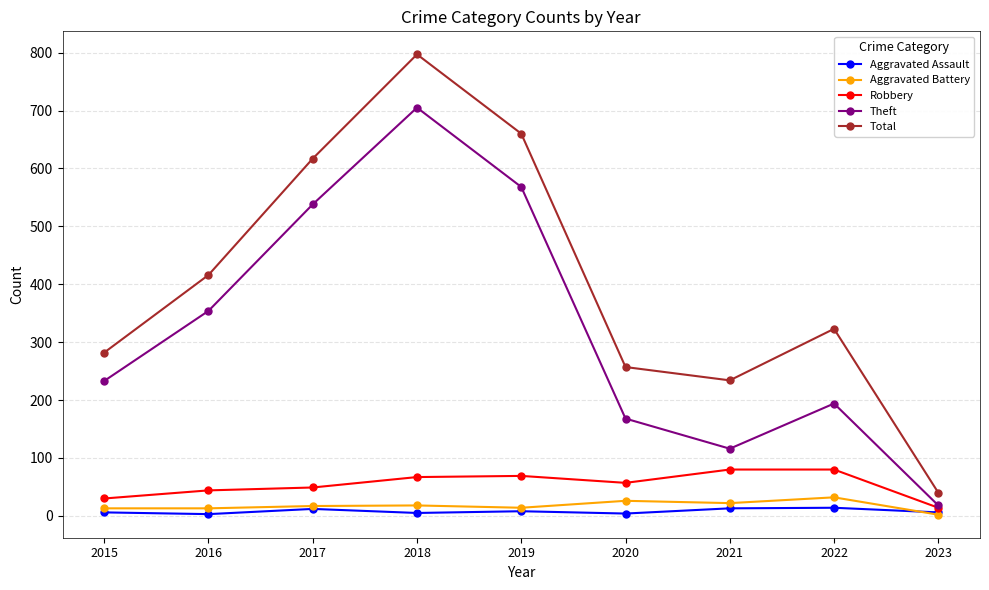

What is the spread (max minus min) of values at 2015?

276